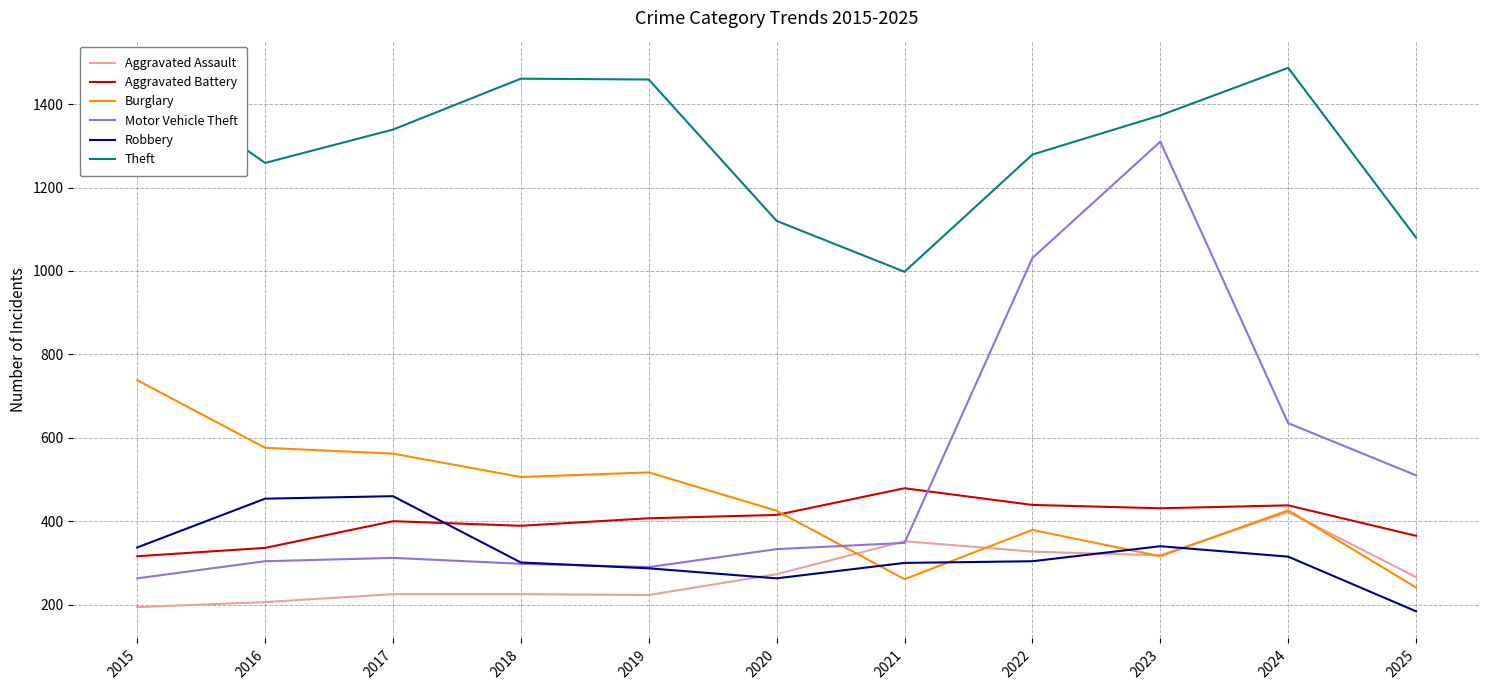

What is the total value across all series at 2015?

3322